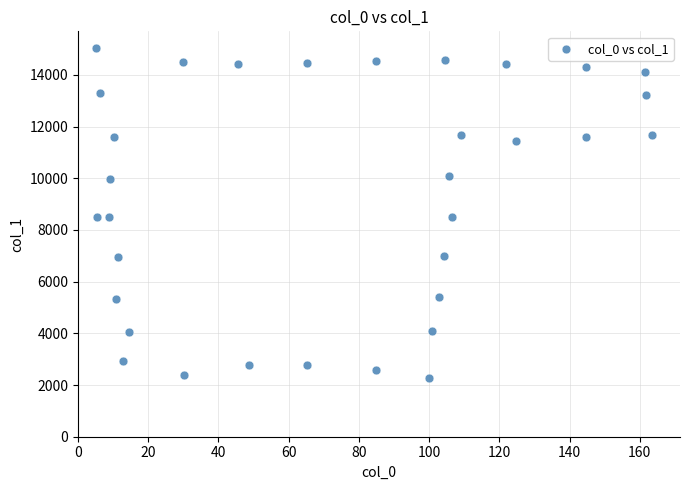

What is the range of X values (max minus min)?

158.4